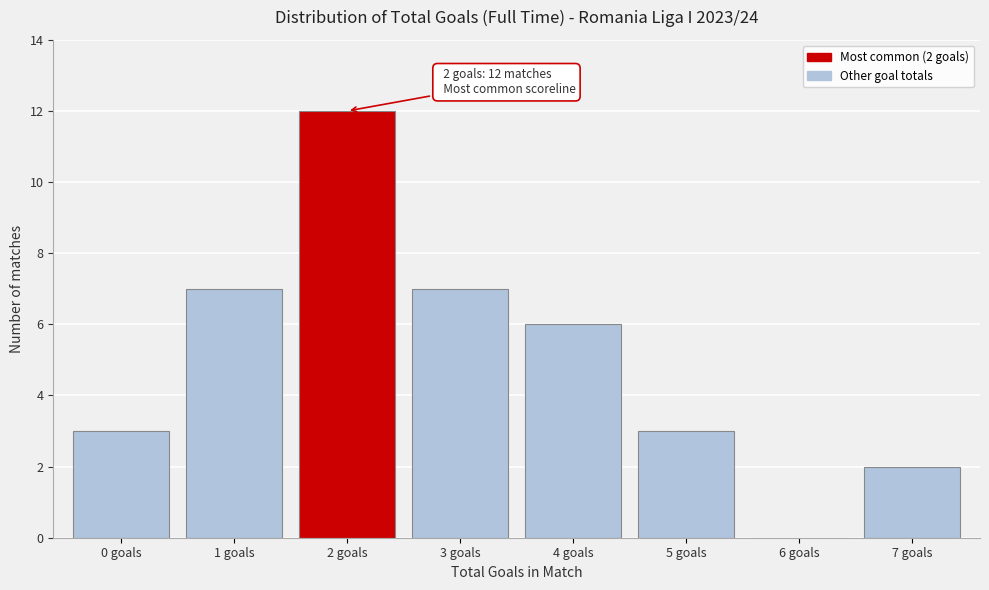

Reading left to right, transcribe all the data shown in this chart.

0 goals=3	1 goals=7	2 goals=12	3 goals=7	4 goals=6	5 goals=3	6 goals=0	7 goals=2